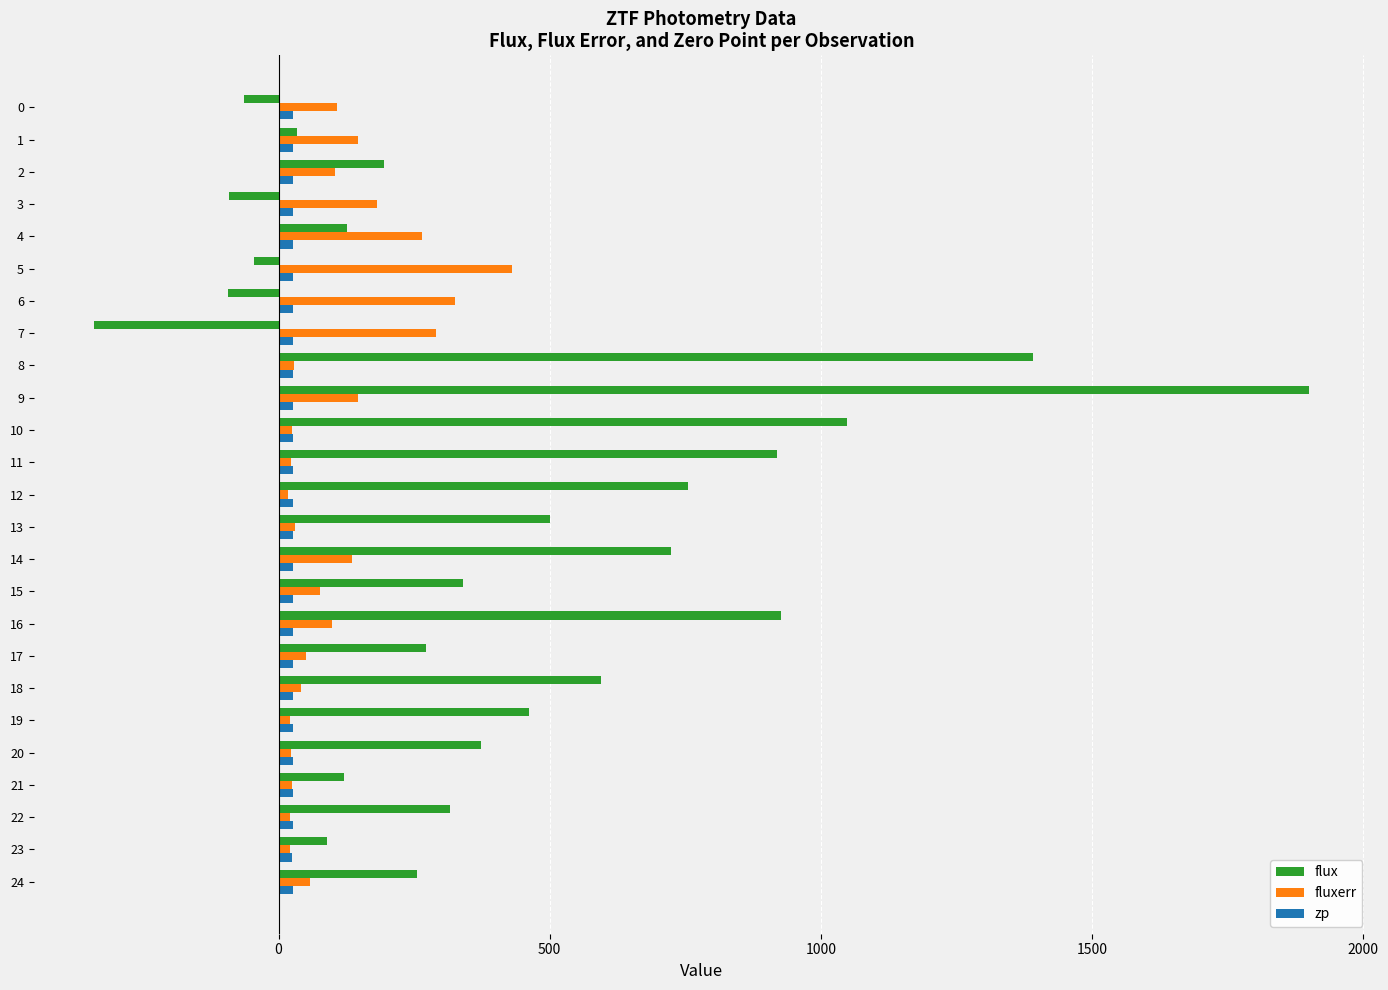

What is the average value of the fluxerr series?

107.6